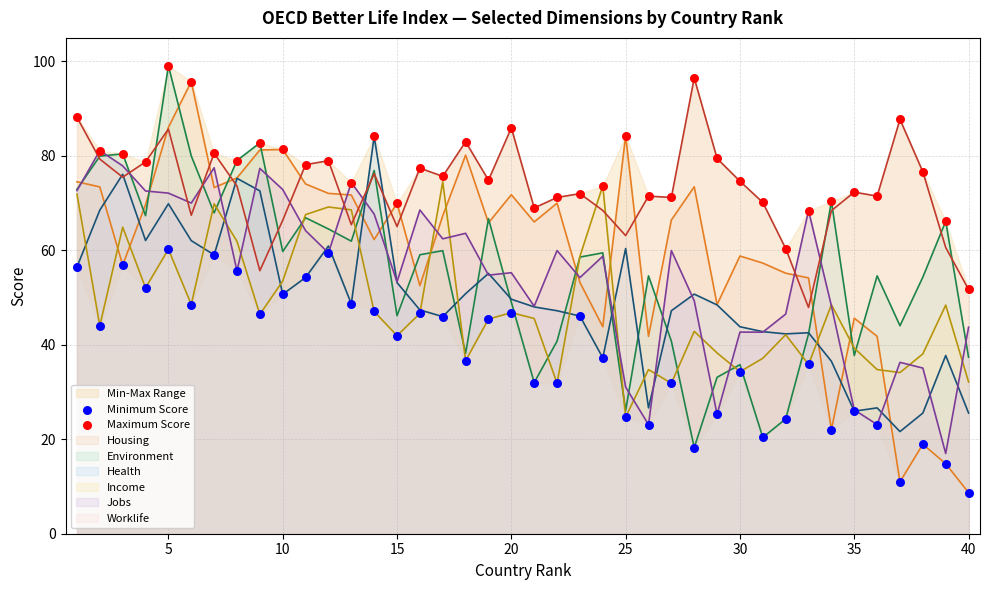

How many intersections are there between Housing and Income?

9